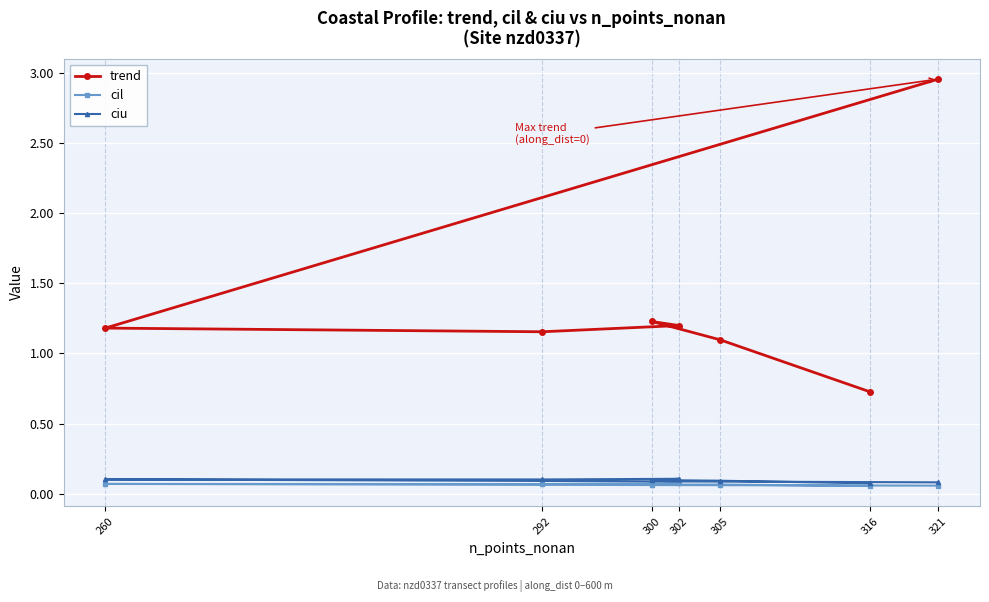

Is it true that cil equals 0.1 at 316?

False